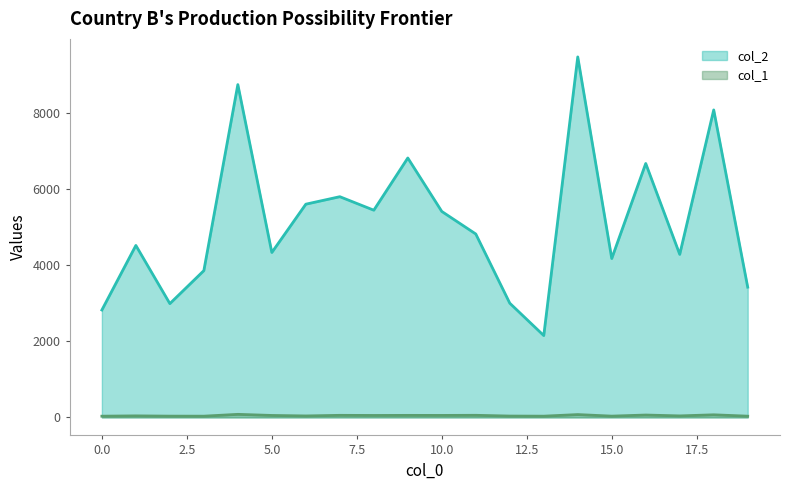

What is the value of the col_1 point at the 1st from the left?

32